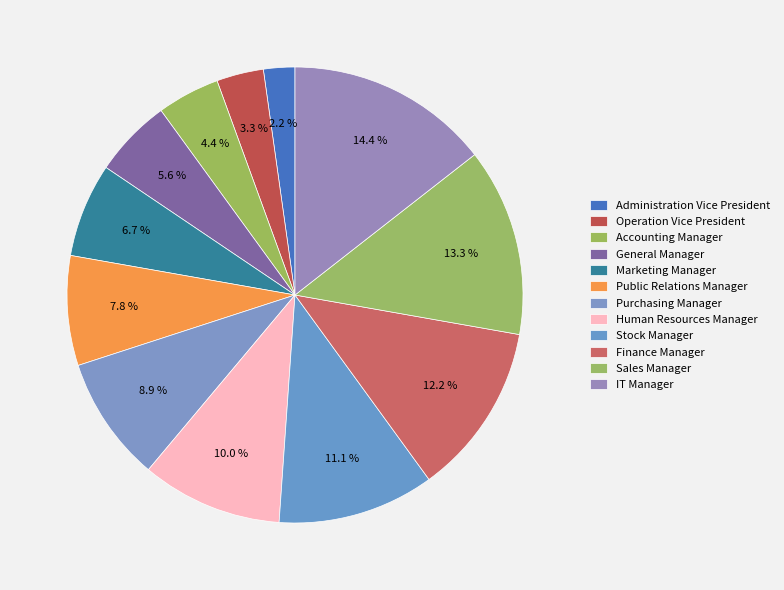

To the nearest percent, what is the combined percentage of Public Relations Manager and Marketing Manager?

14%